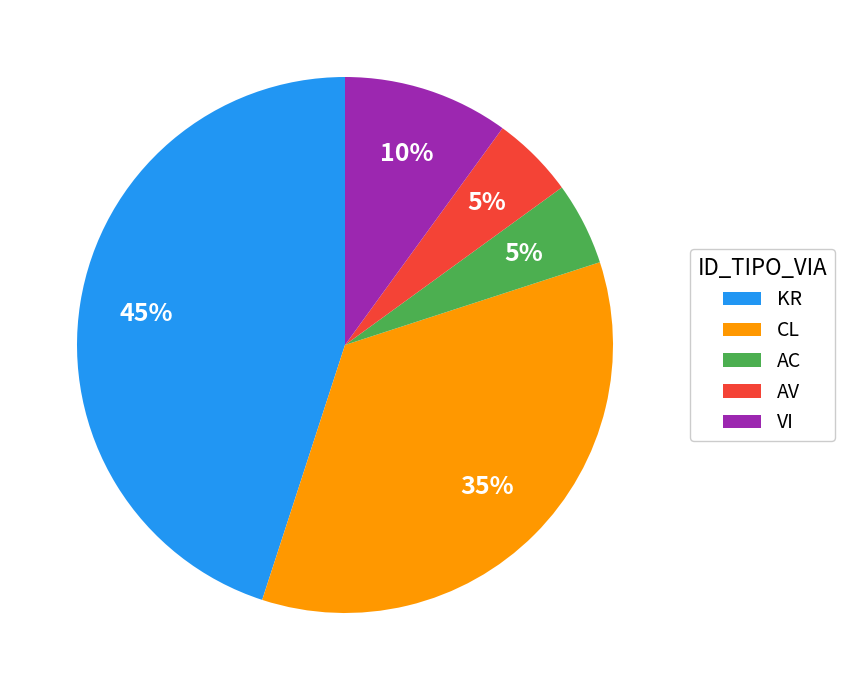

Is it true that AV is 1% of the pie?

False